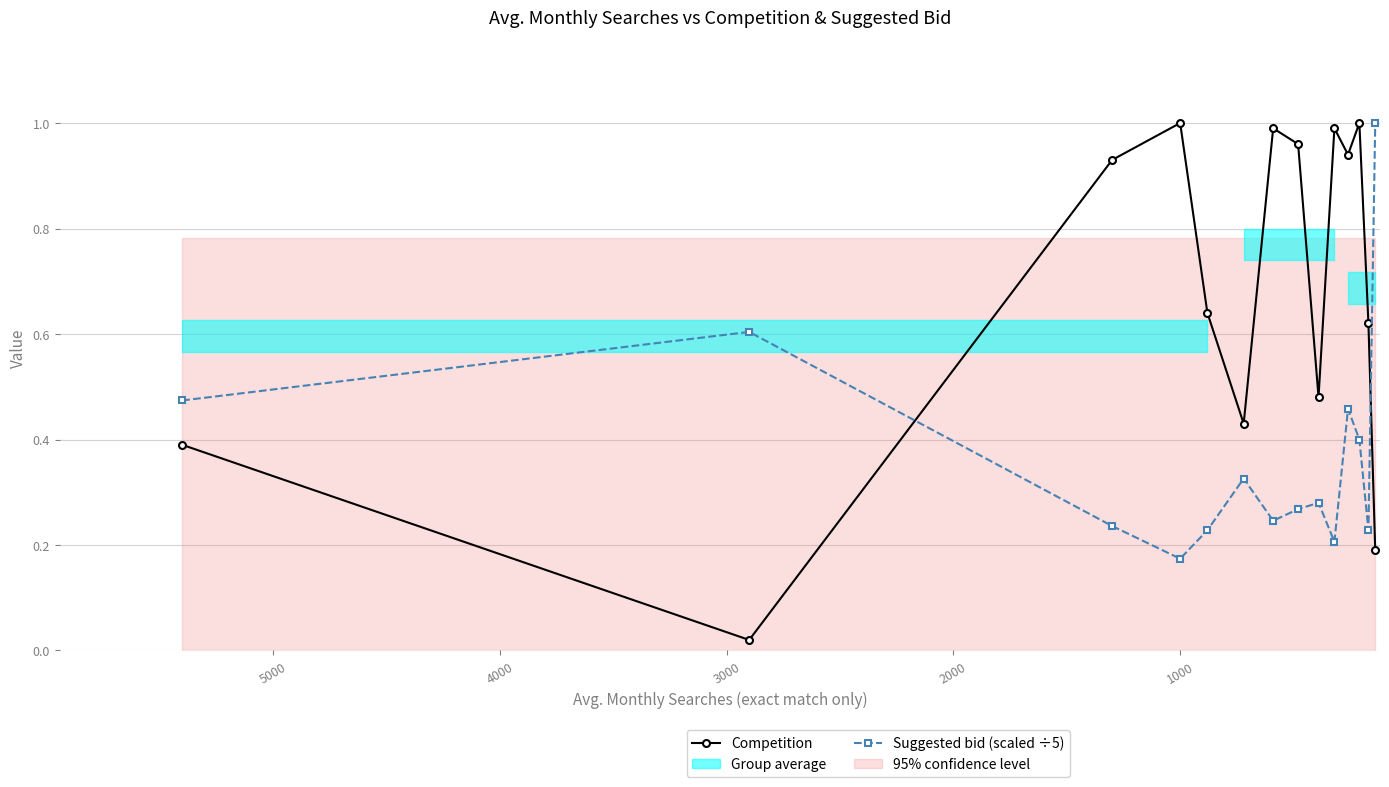

What is the average value of the Competition series?

0.7